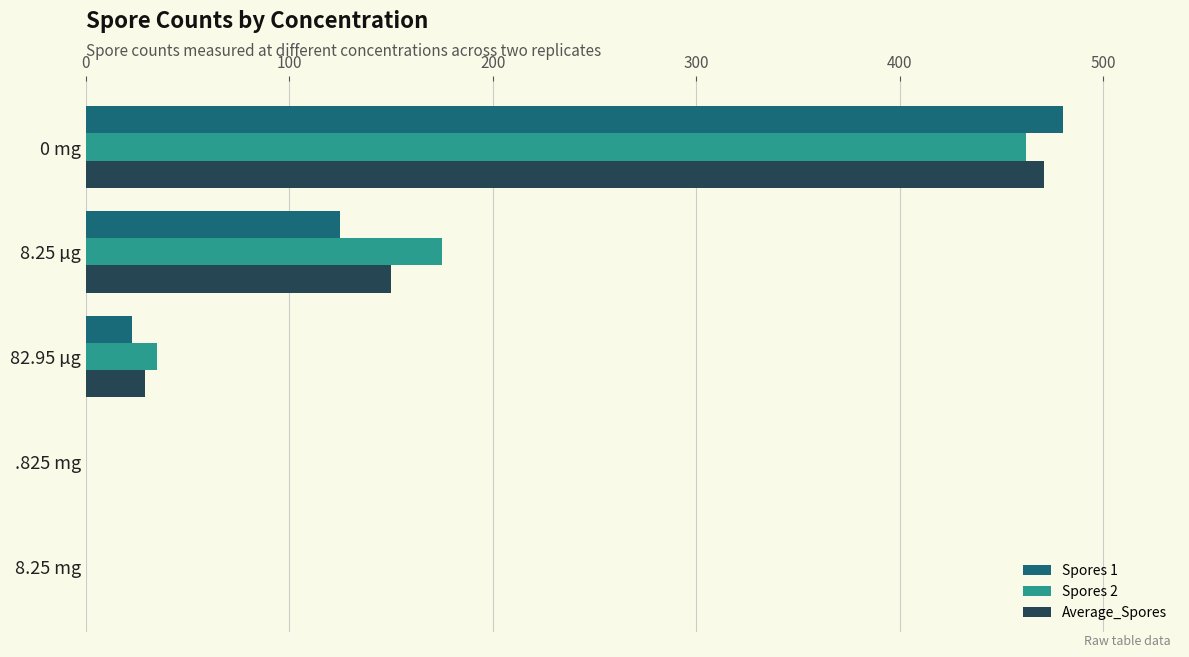

Count the number of categories in the chart.

5